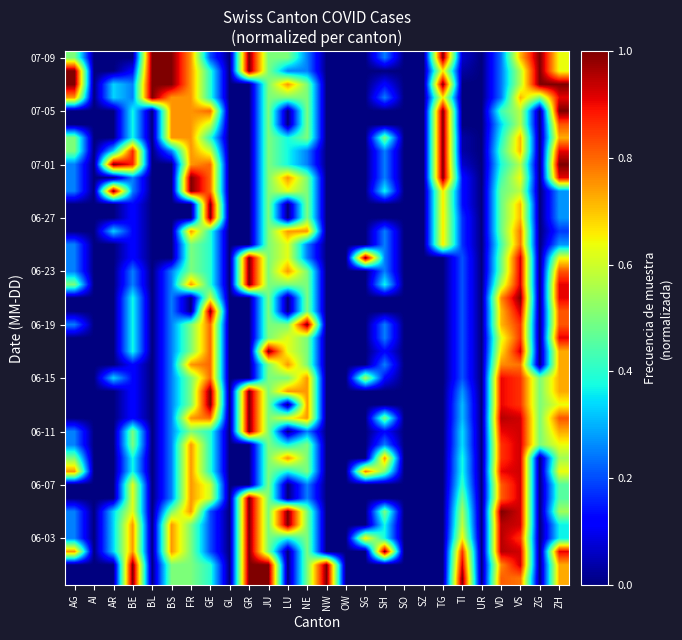

At which category is the sum across all series the highest?

VS